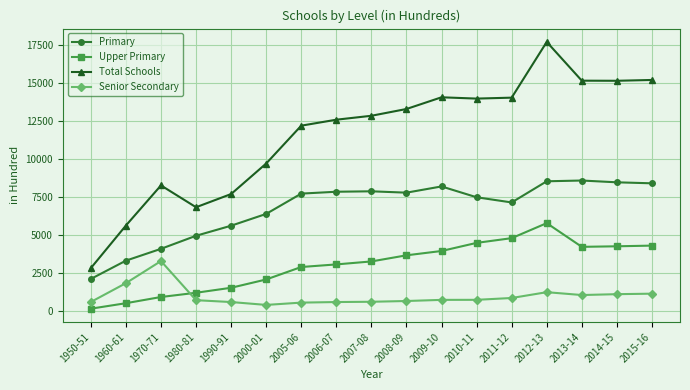

What is the sum of all Upper Primary values?

50897